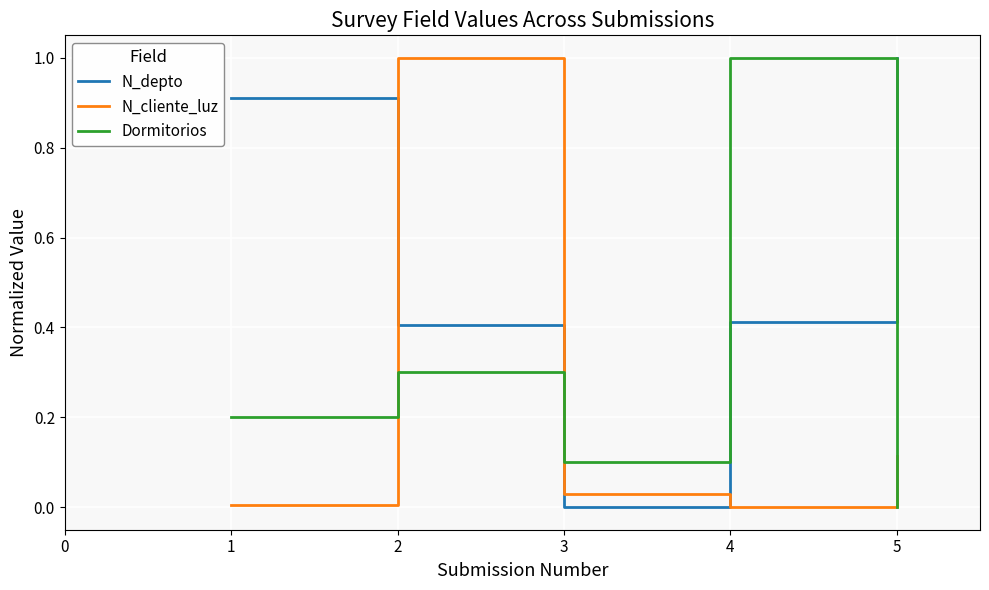

Is the value of N_depto at 2 greater than the value of N_cliente_luz at 3?

Yes